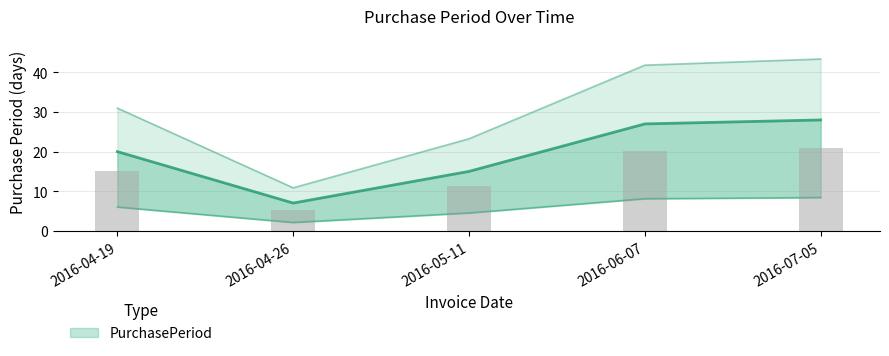

Rank the categories by value from highest to lowest.

2016-07-05, 2016-06-07, 2016-04-19, 2016-05-11, 2016-04-26